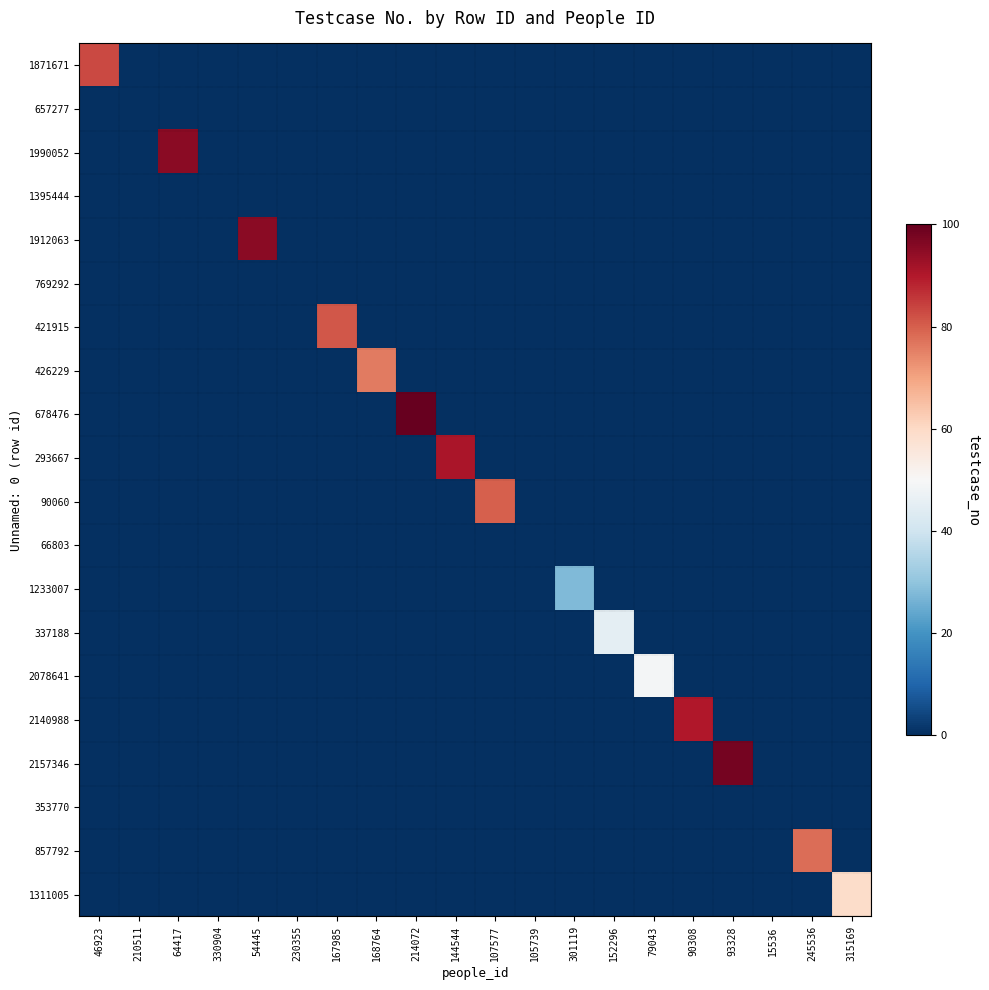

At 230355, list the series in order from smallest to largest.

1871671, 657277, 1990052, 1395444, 1912063, 769292, 421915, 426229, 678476, 293667, 90060, 66803, 1233007, 337188, 2078641, 2140988, 2157346, 353770, 857792, 1311005